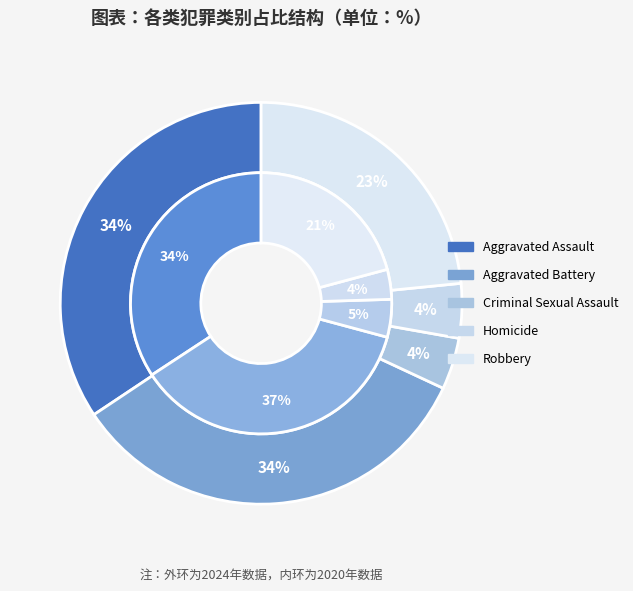

Which category has the biggest portion of the pie?

Aggravated Battery